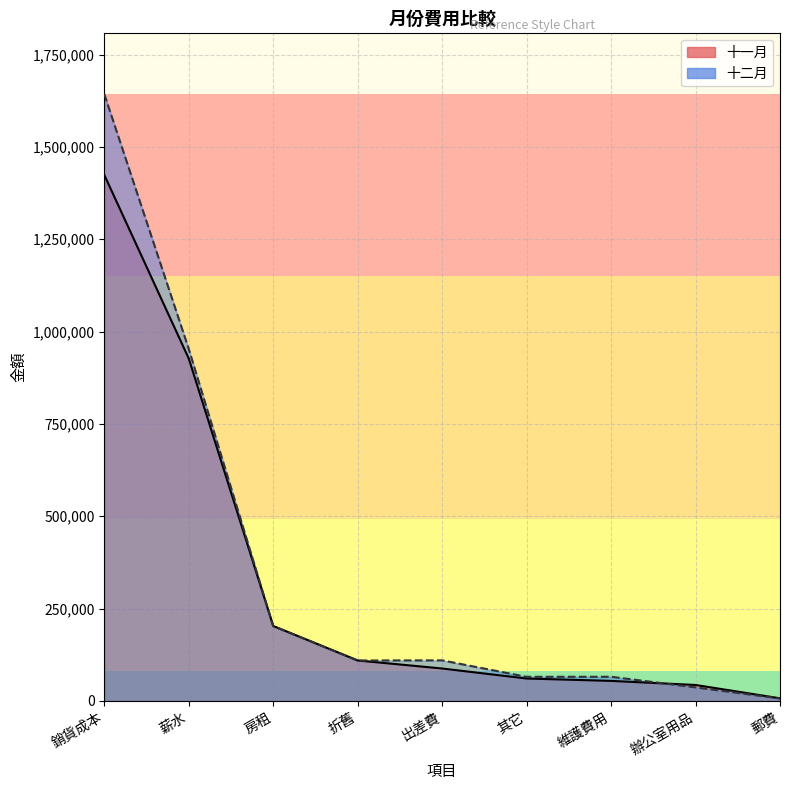

Read the 十二月 value at 出差費.

109757